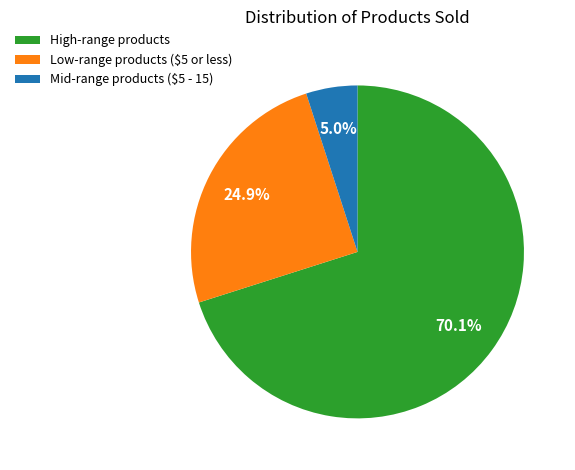

What percentage do High-range products and Mid-range products ($5 - 15) together represent?

75.1%